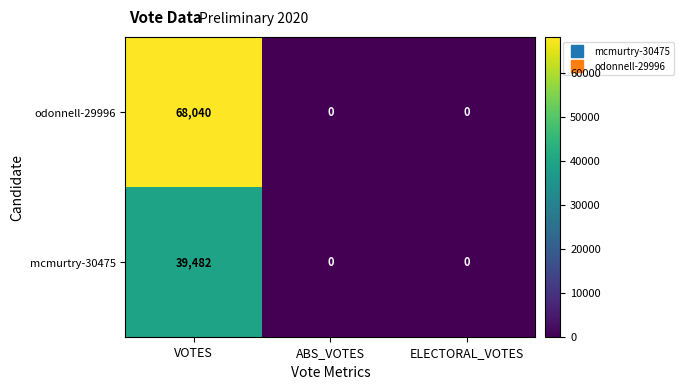

Which series has the largest range (max minus min)?

odonnell-29996